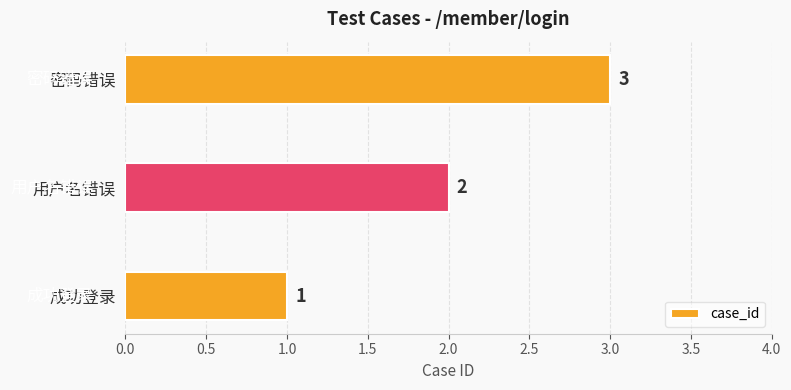

List the labels in order of value, largest first.

密码错误, 用户名错误, 成功登录